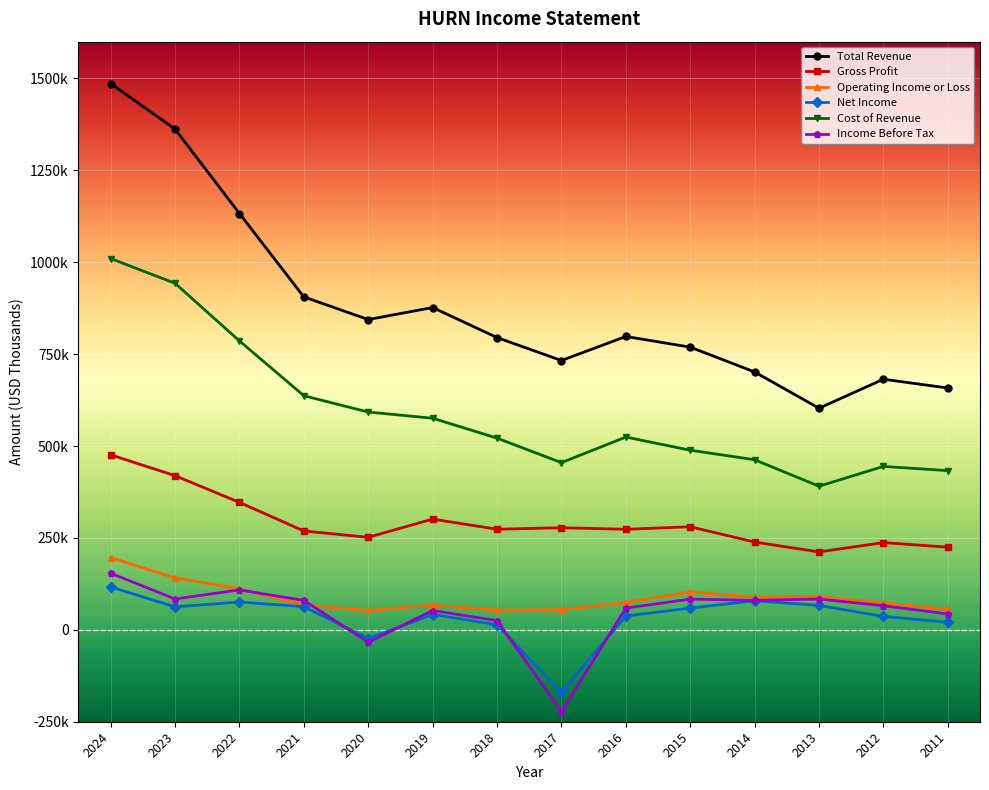

In Income Before Tax, how many points are higher than both neighbors (excluding endpoints)?

4